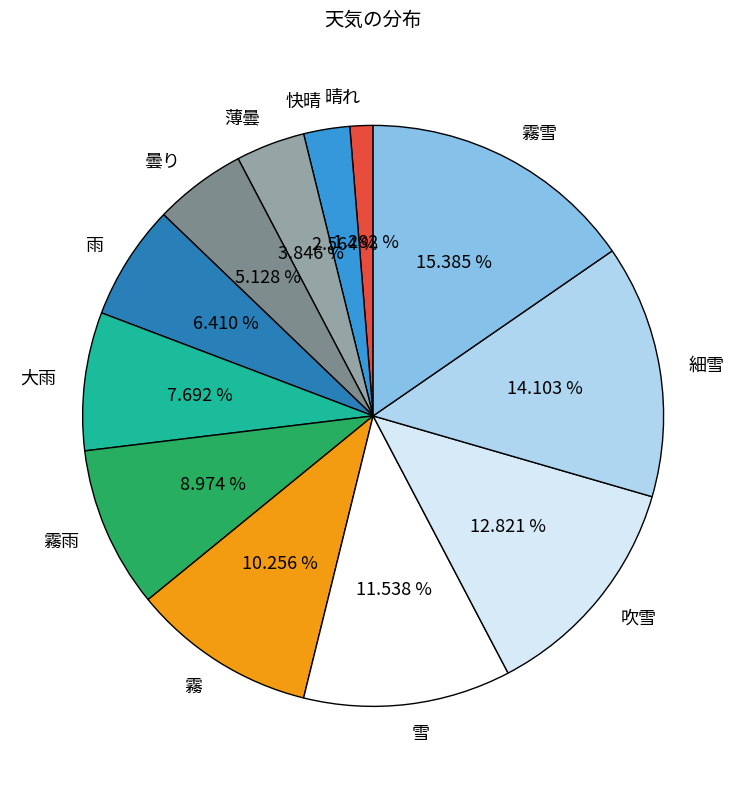

Count the number of slices in the pie.

12